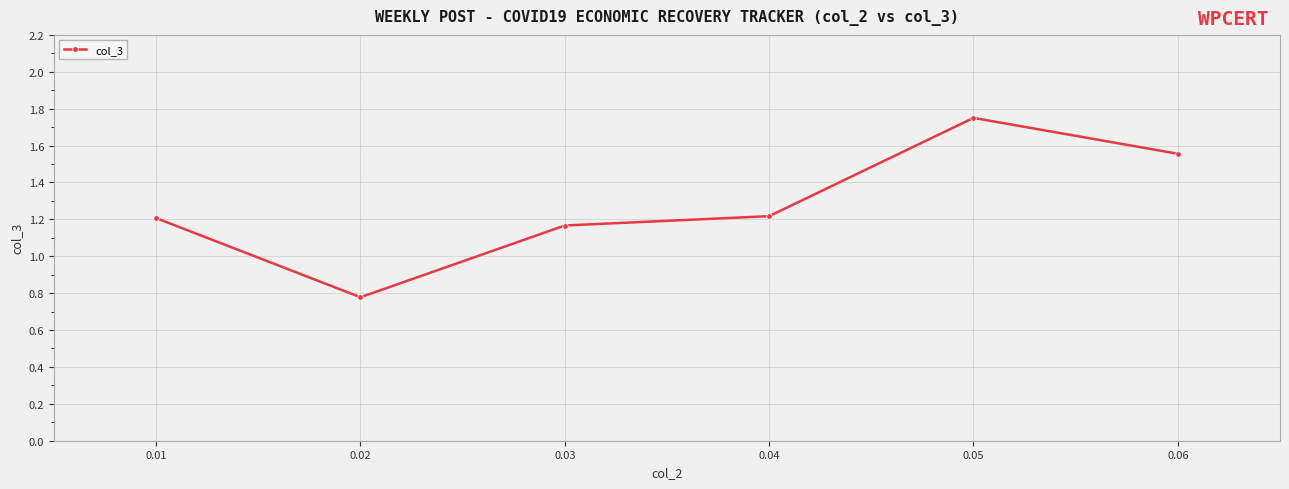

How many points are higher than both their immediate neighbors (excluding endpoints)?

1